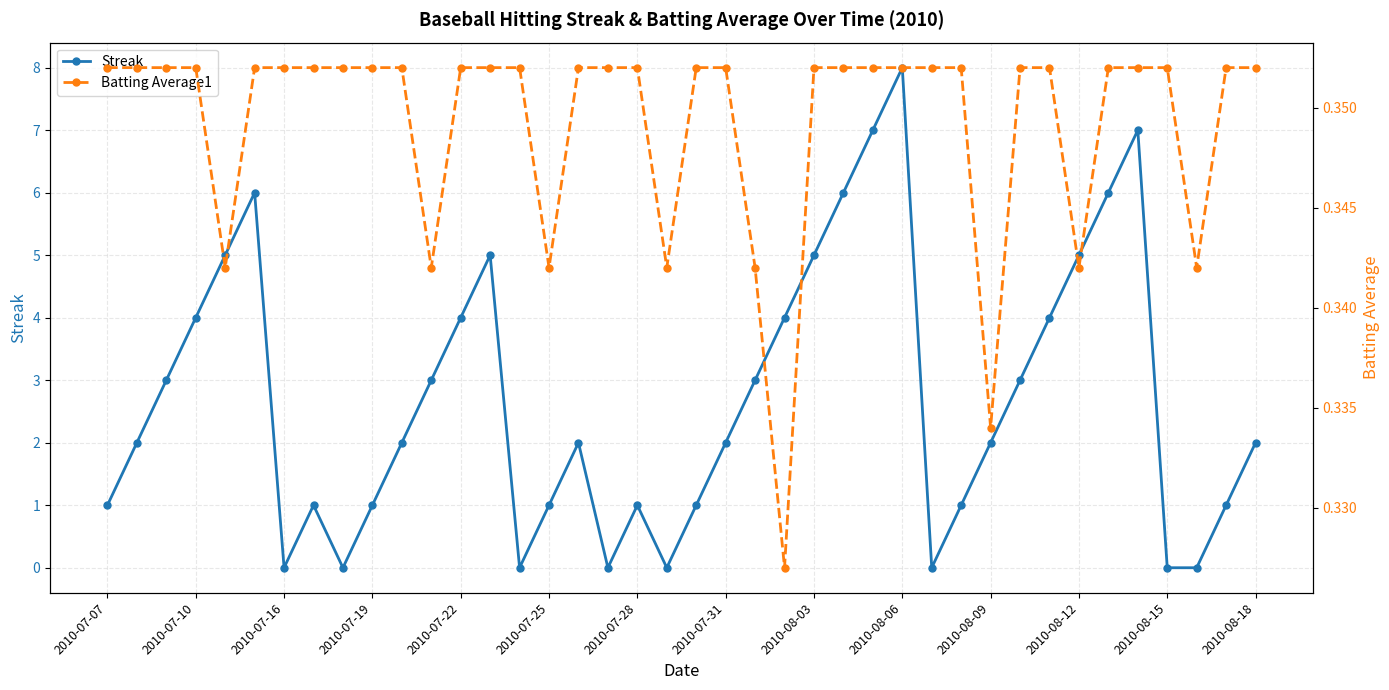

What is the difference between the second highest and second lowest values in the Streak series?

7